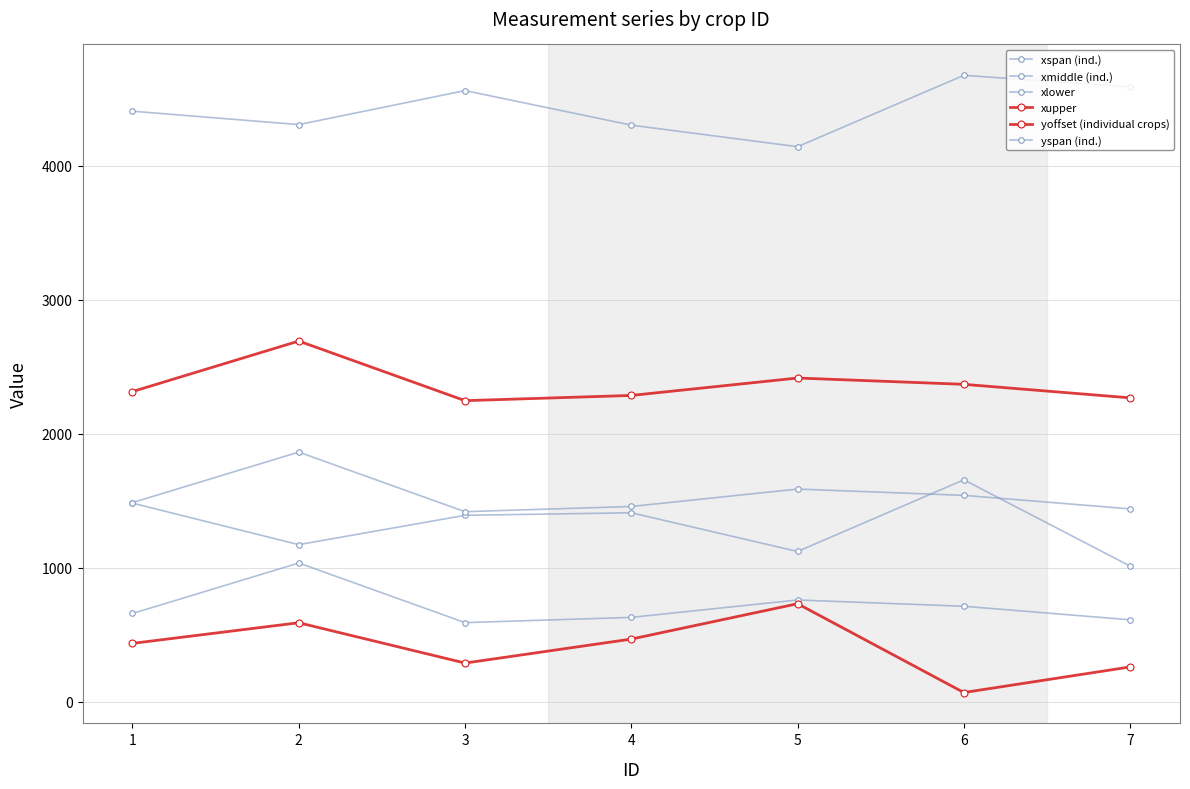

List the series in order of their peak value, highest first.

yspan (ind.), xupper, xmiddle (ind.), xspan (ind.), xlower, yoffset (individual crops)